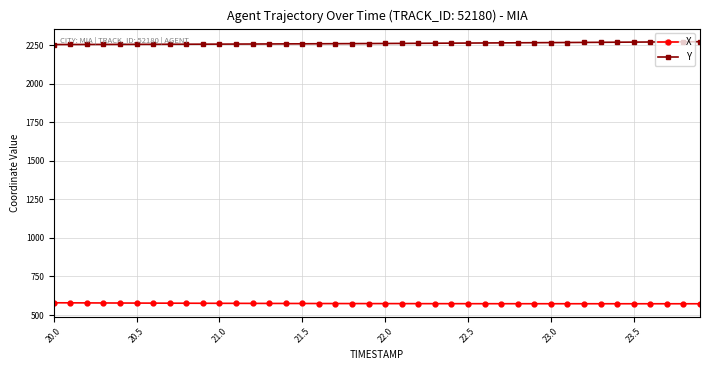

What is the average value of the X series?

574.8